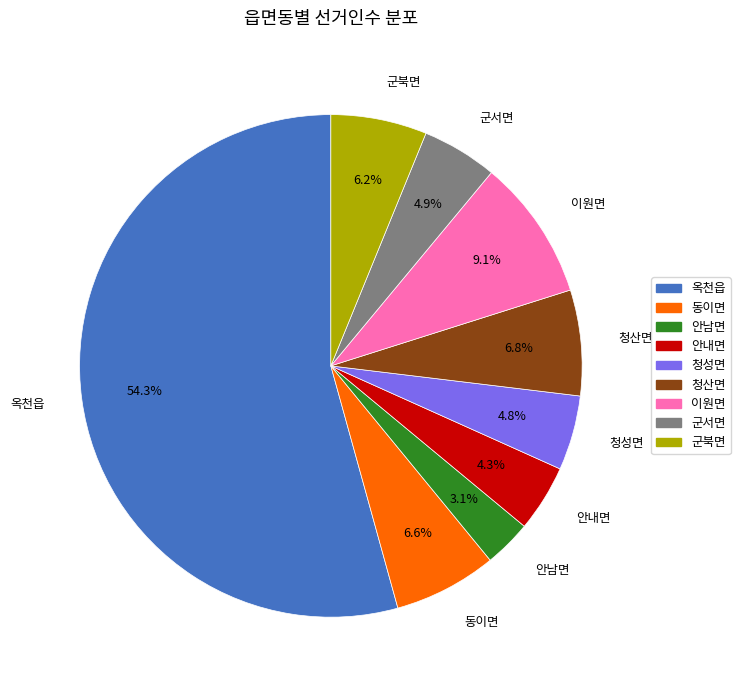

To the nearest percent, what portion does 이원면 represent?

9%